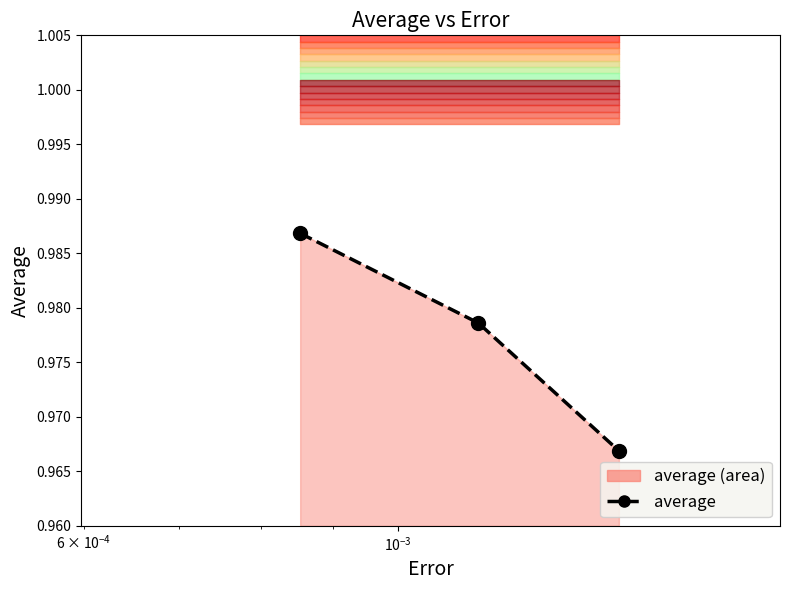

What is the maximum value shown in the chart?

1.0